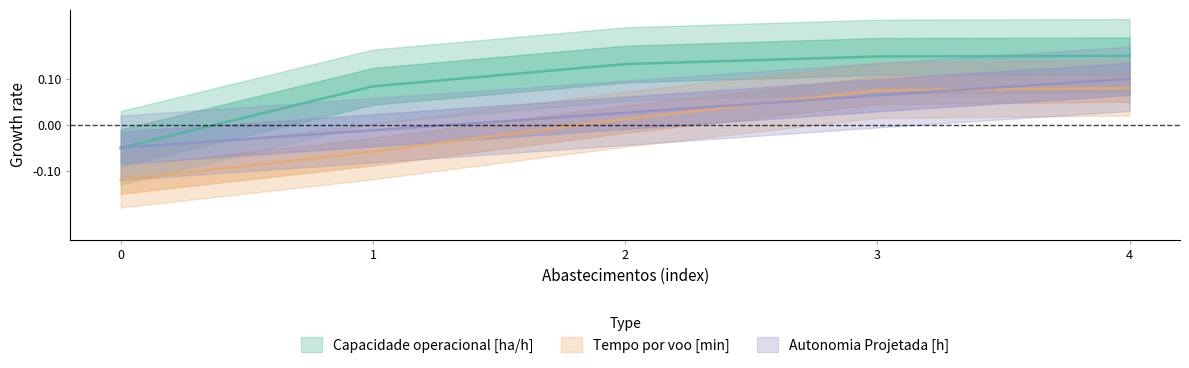

Which series has the largest total across all categories?

Capacidade operacional [ha/h]